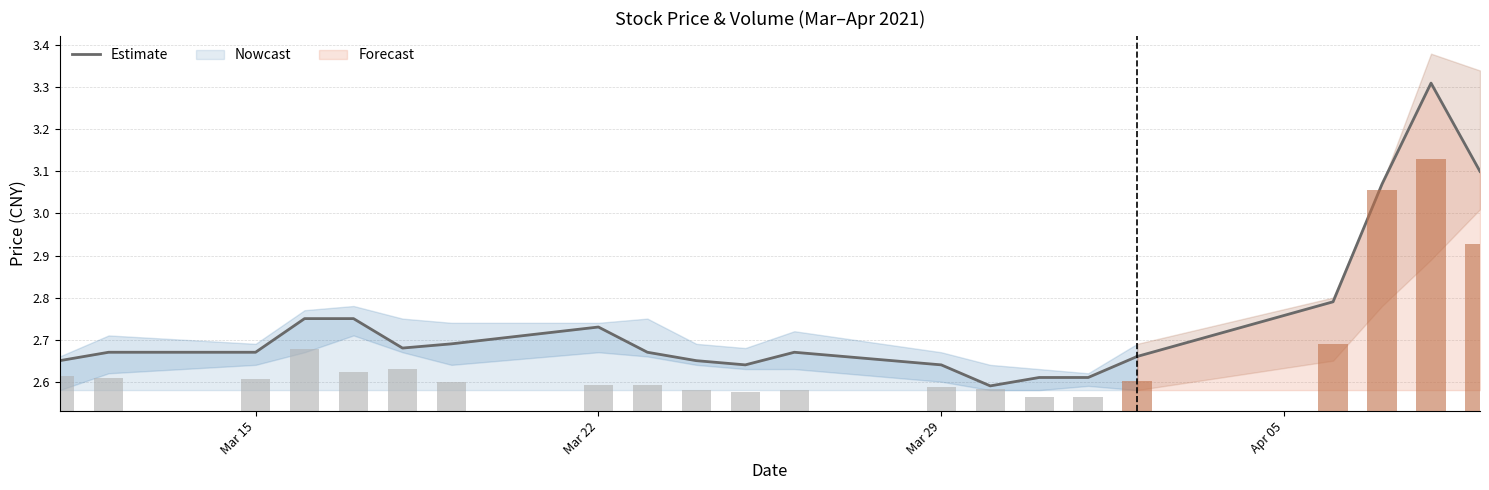

Is it true that the value at 11 is 4.2?

False